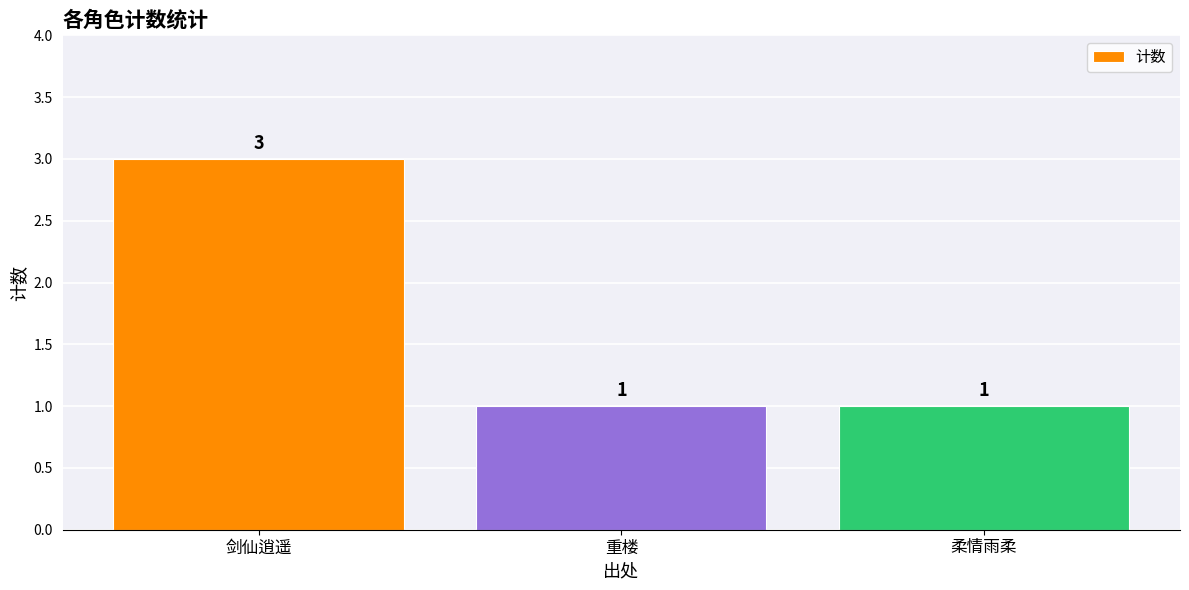

Count the values in the range 1 to 3.

3